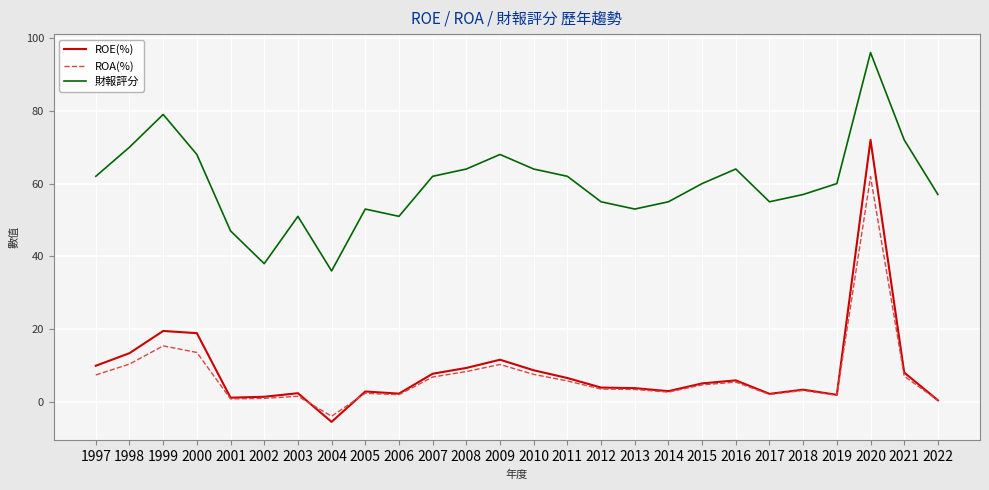

What is the sum of the 財報評分 values at 2010 and 2002?

102.0